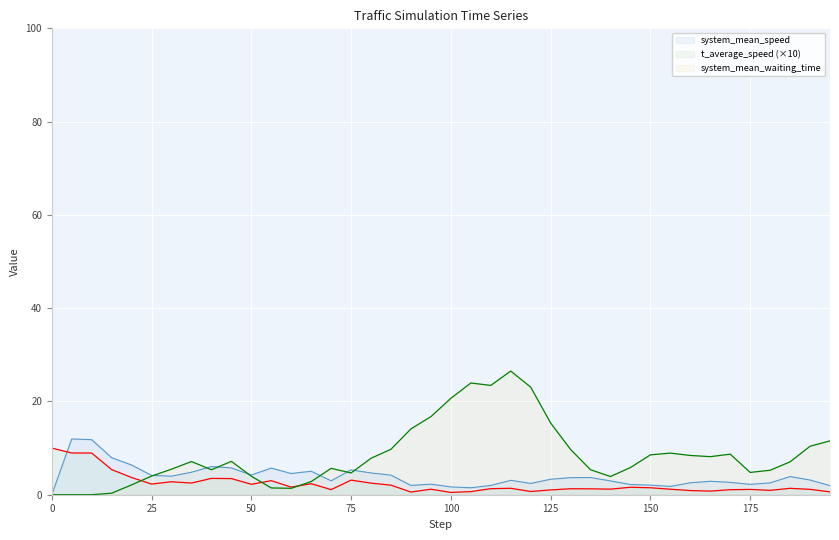

What position from the right is 25.0?

35